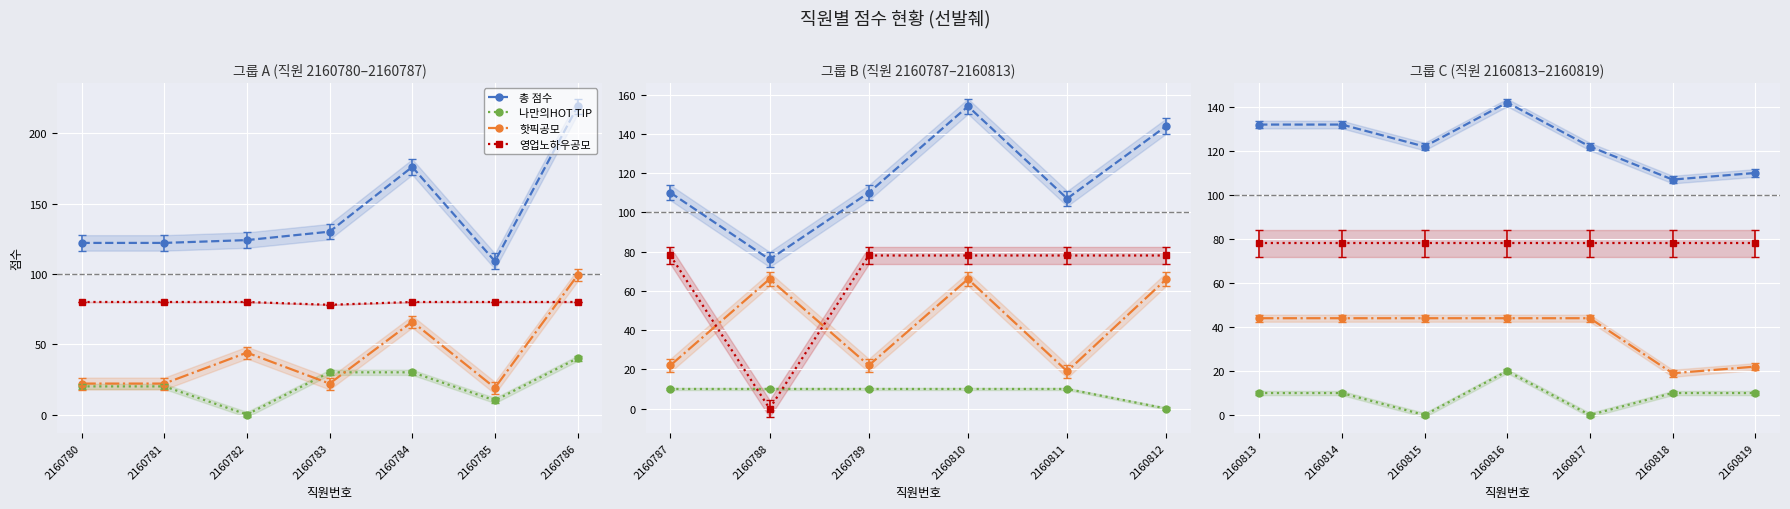

Is the value of 영업노하우공모 at 2160817 greater than the value of 나만의HOT TIP at 2160817?

Yes